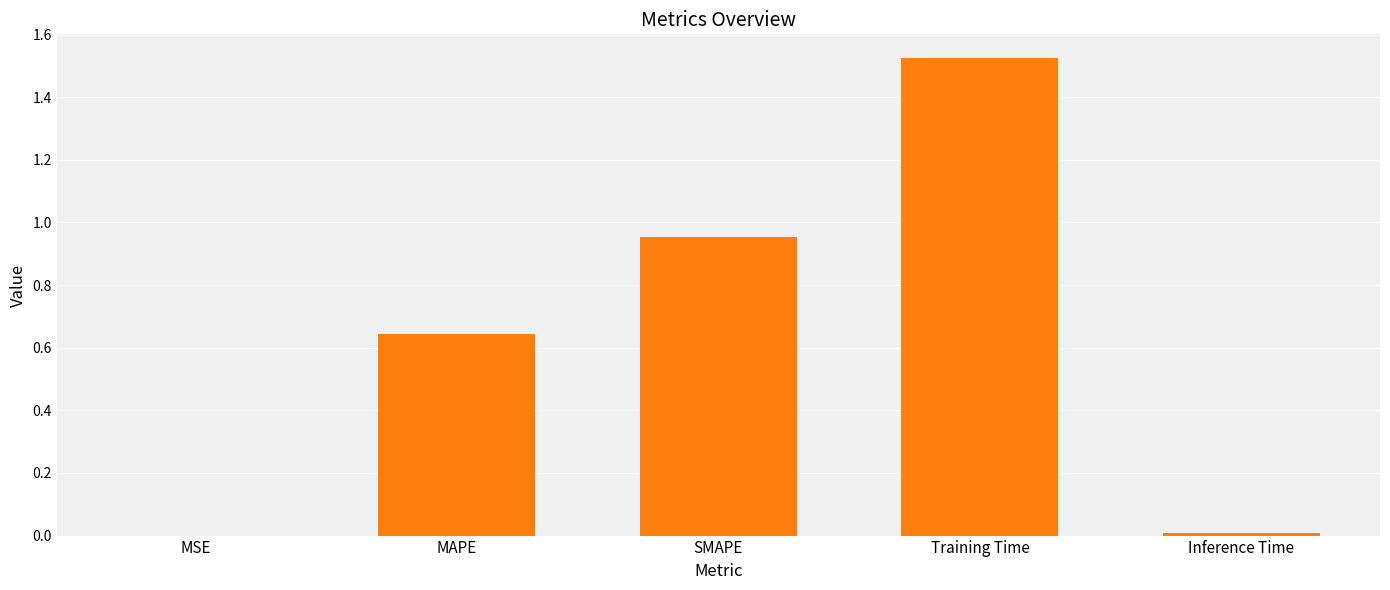

Which has a higher value, MSE or Training Time?

Training Time